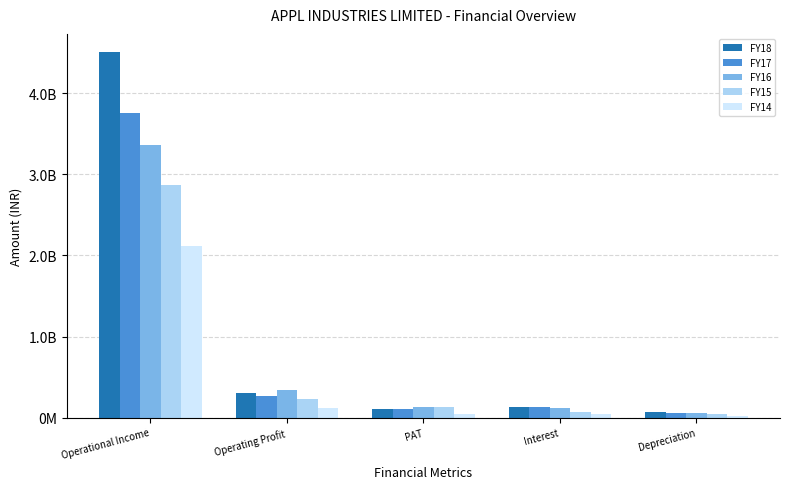

Which series has the widest spread of values?

FY18